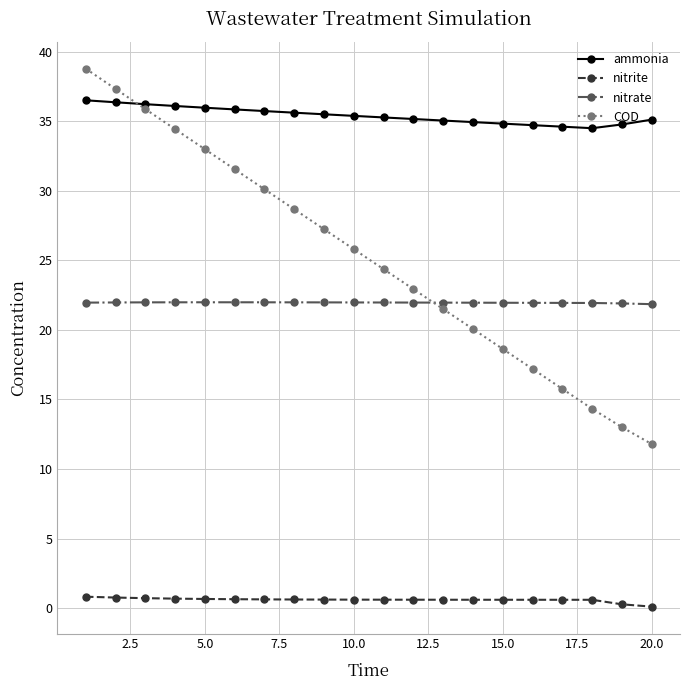

Which series has the widest spread of values?

COD